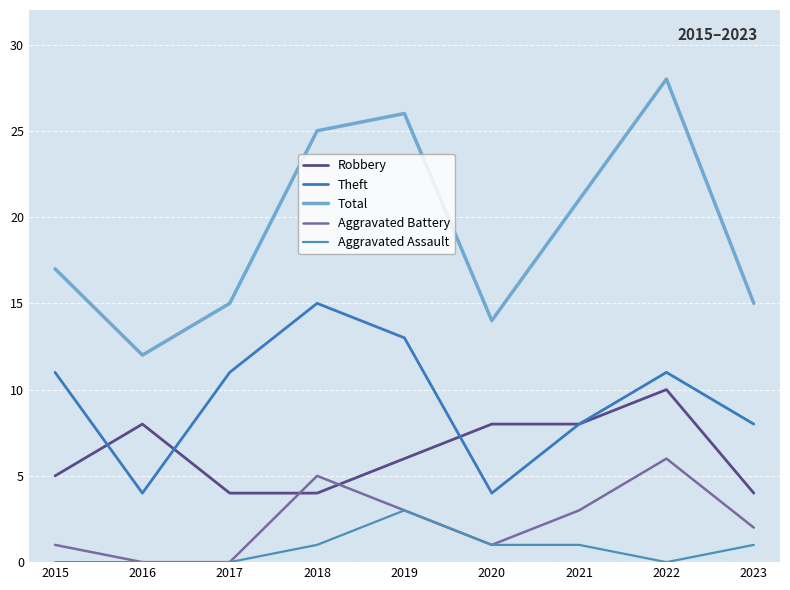

Does the chart have visible grid lines?

Yes